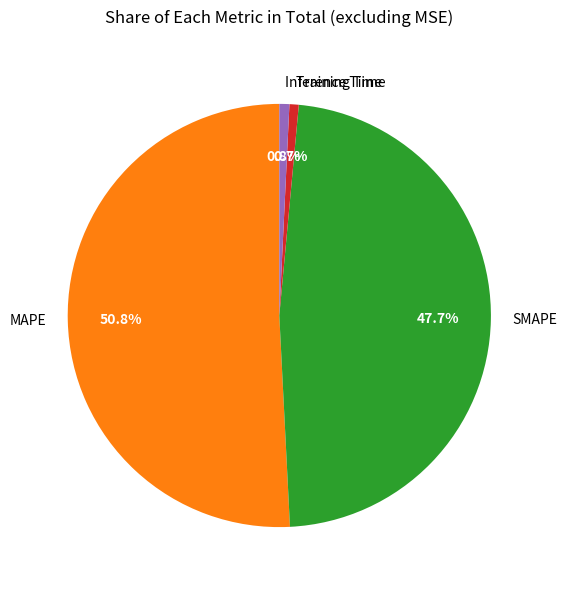

Which category accounts for the majority?

MAPE